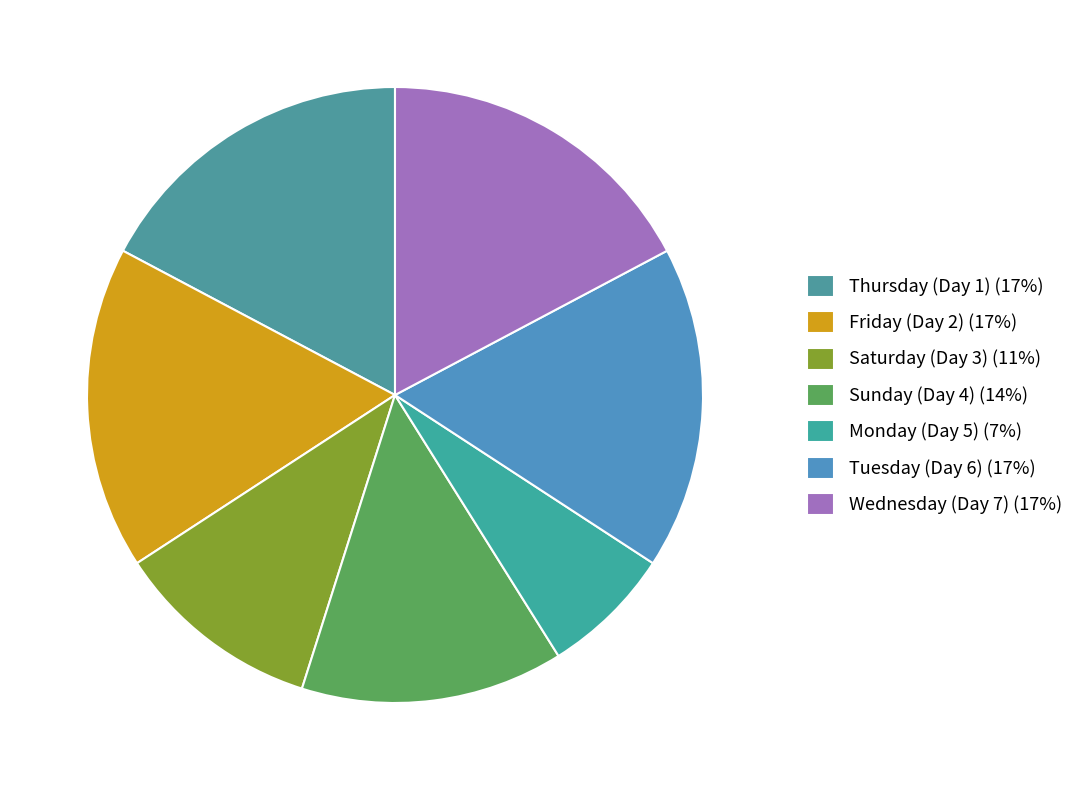

Which has a higher value, Tuesday (Day 6) or Thursday (Day 1)?

Thursday (Day 1)